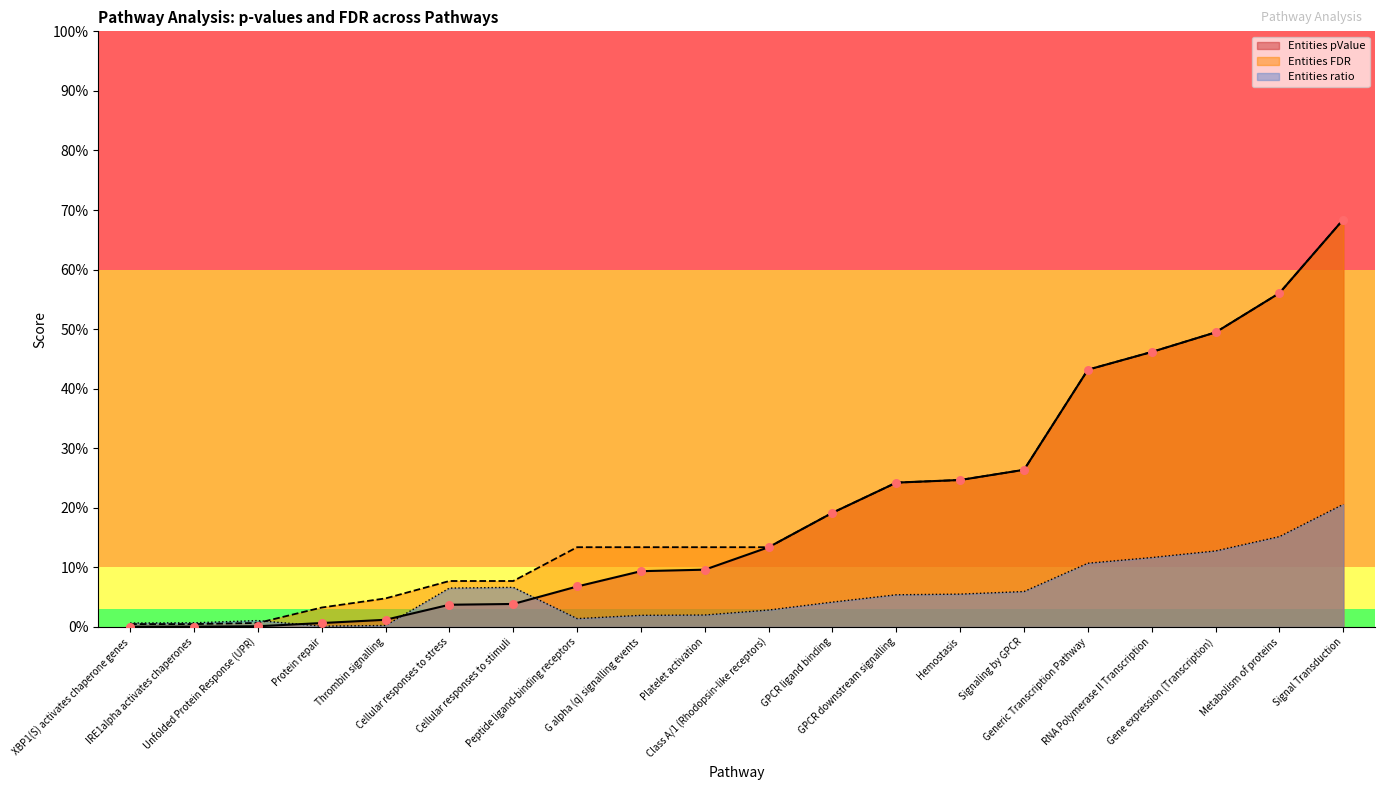

Is the value of Entities FDR at Class A/1 (Rhodopsin-like receptors) greater than the value of Entities ratio at Signal Transduction?

No